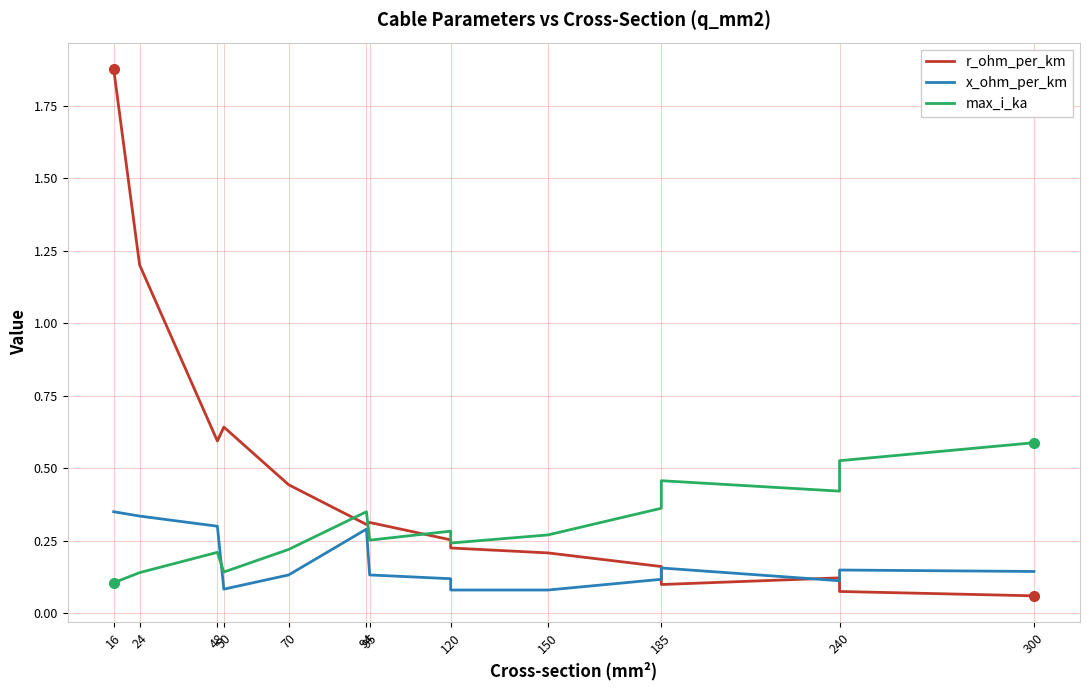

What is the lowest value of the max_i_ka series?

0.1